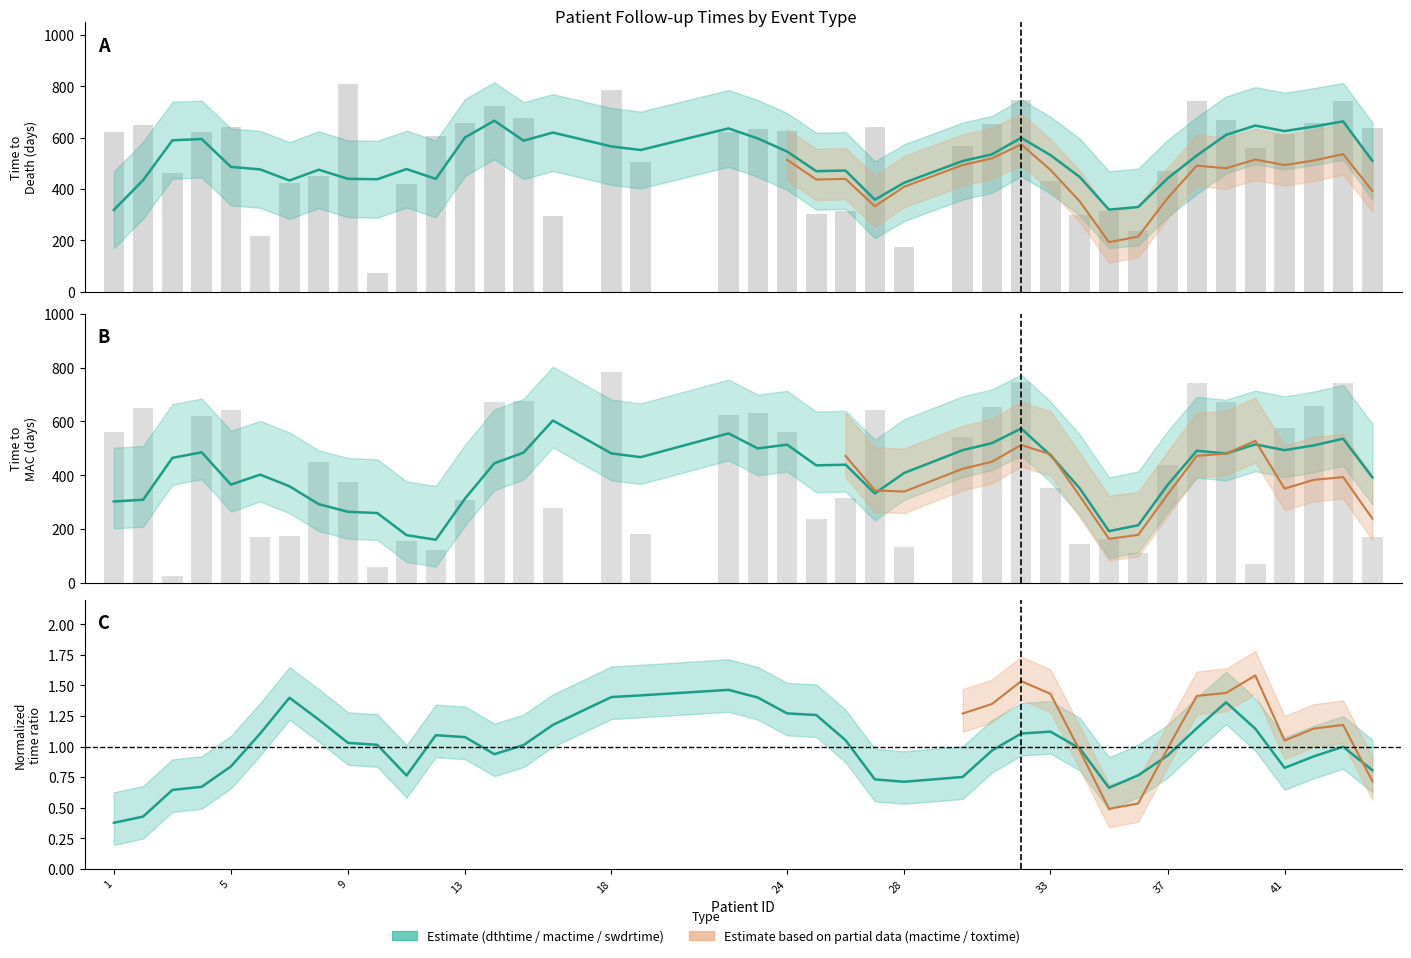

Which category has the lowest value in the mactime series?

3